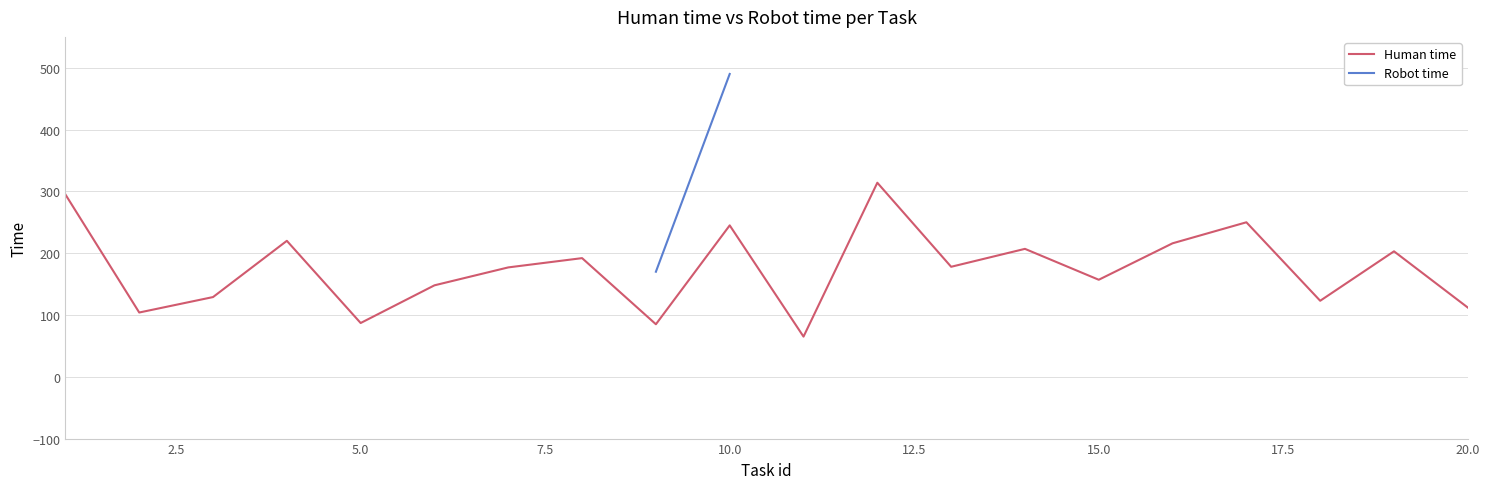

True or false: Human time and Robot time intersect in this chart.

False